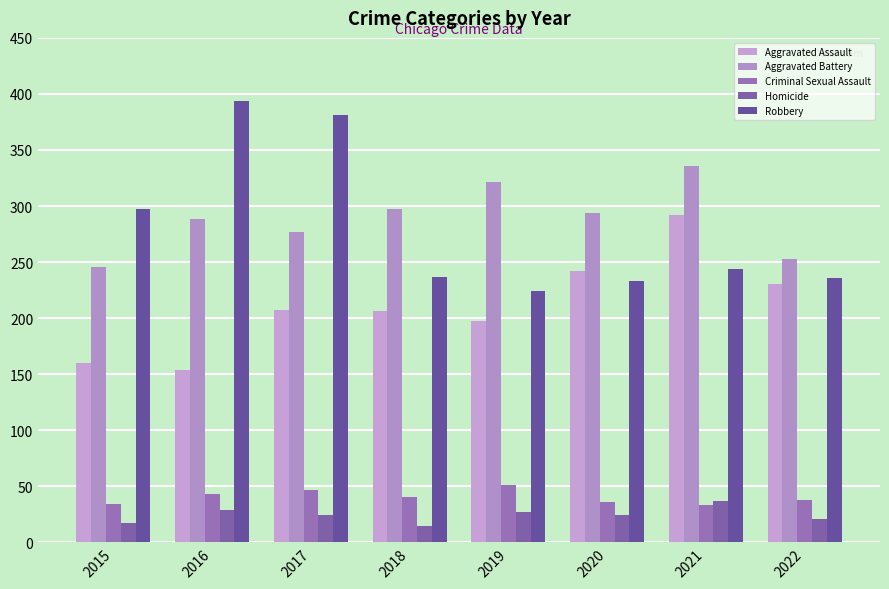

What is the difference between the highest and lowest values at 2015?

280